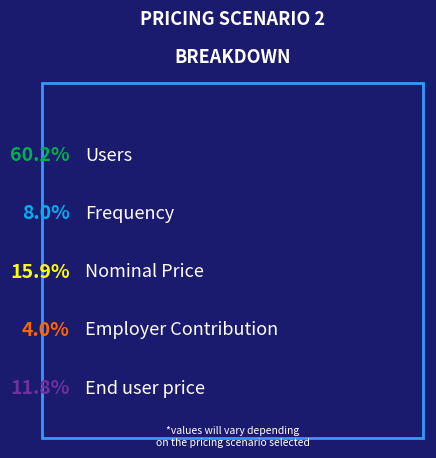

How many segments does this pie chart have?

5